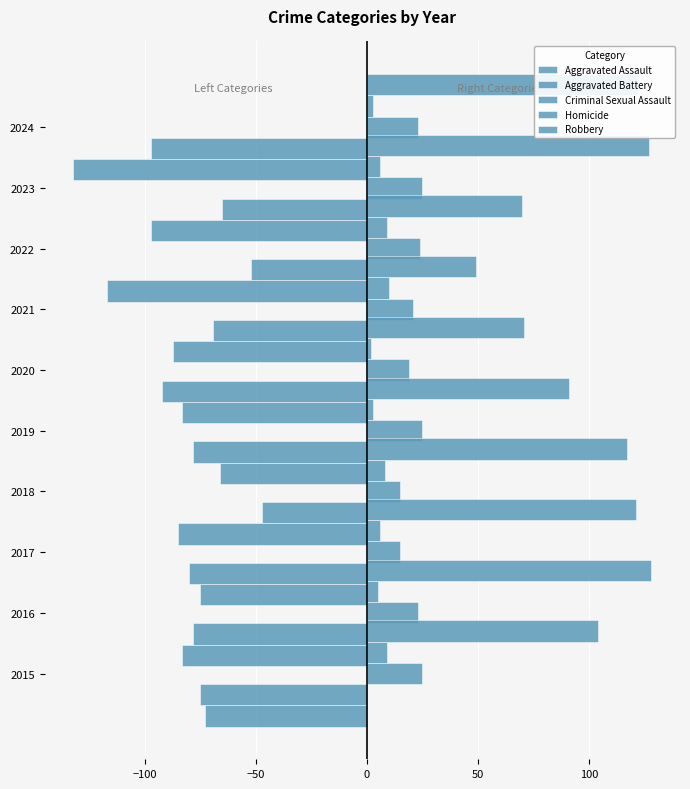

How many data points does each series have?

10